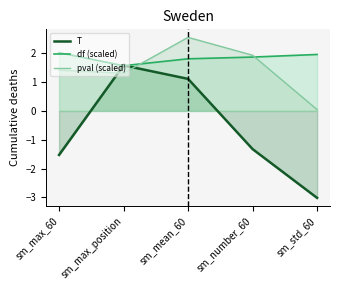

What is the sum of all df values?

9.2